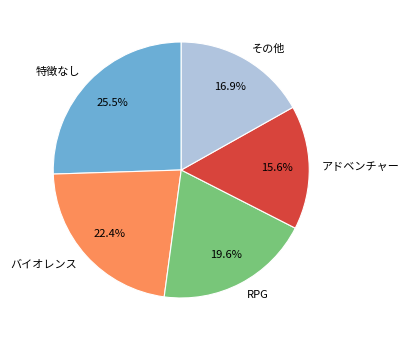

Is the sum of バイオレンス and RPG greater than half?

No